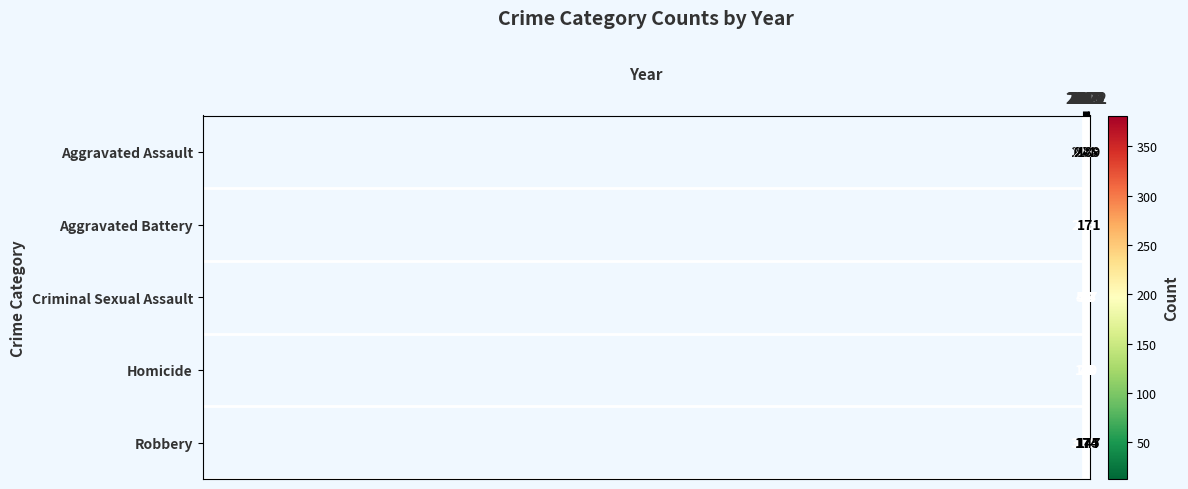

Rank the series by their maximum value, from lowest to highest.

Homicide, Criminal Sexual Assault, Aggravated Assault, Aggravated Battery, Robbery